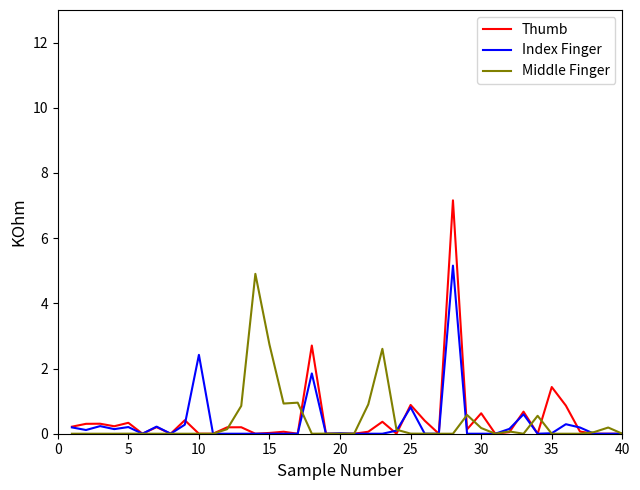

Does the chart have visible grid lines?

No